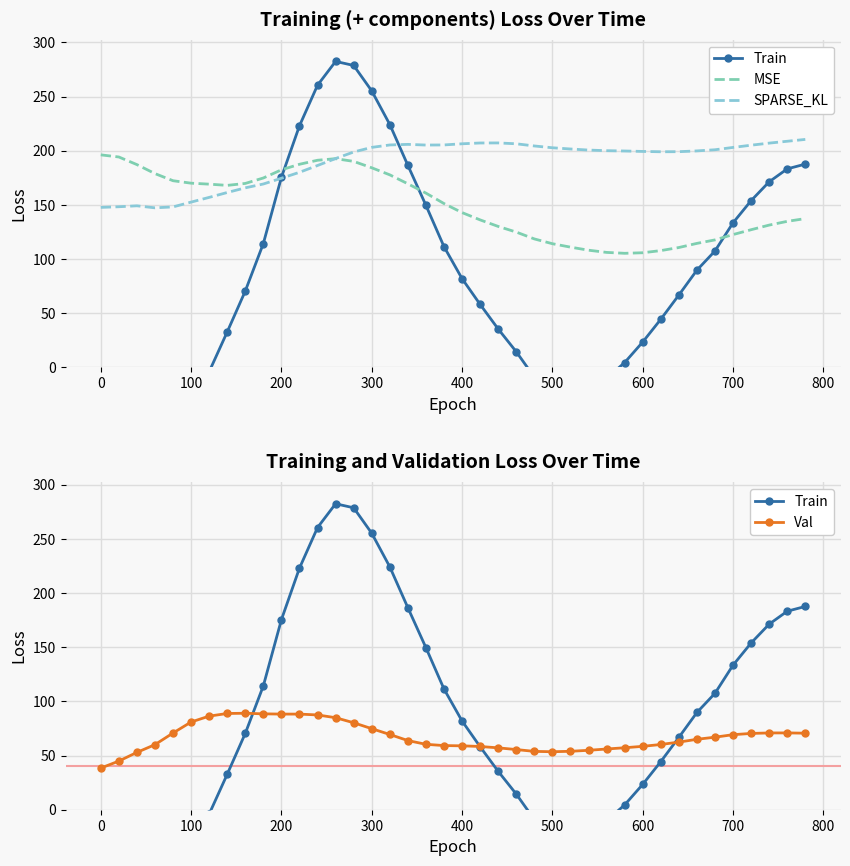

Count the number of data series in this chart.

4